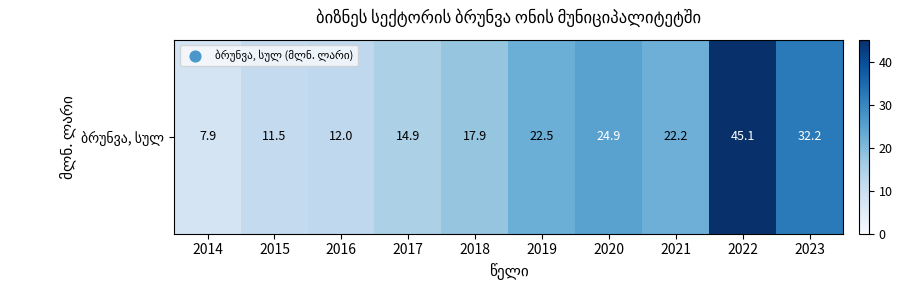

What is the average value?

21.1